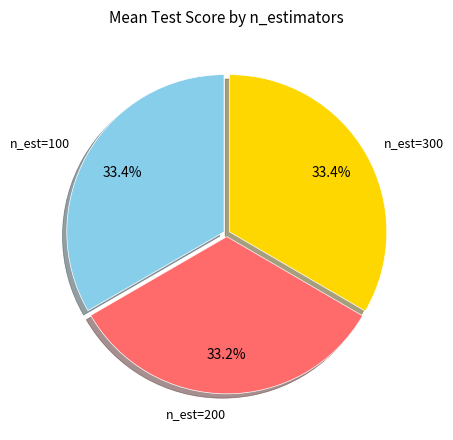

Combined, what portion of the pie is n_est=100 and n_est=200?

66.6%